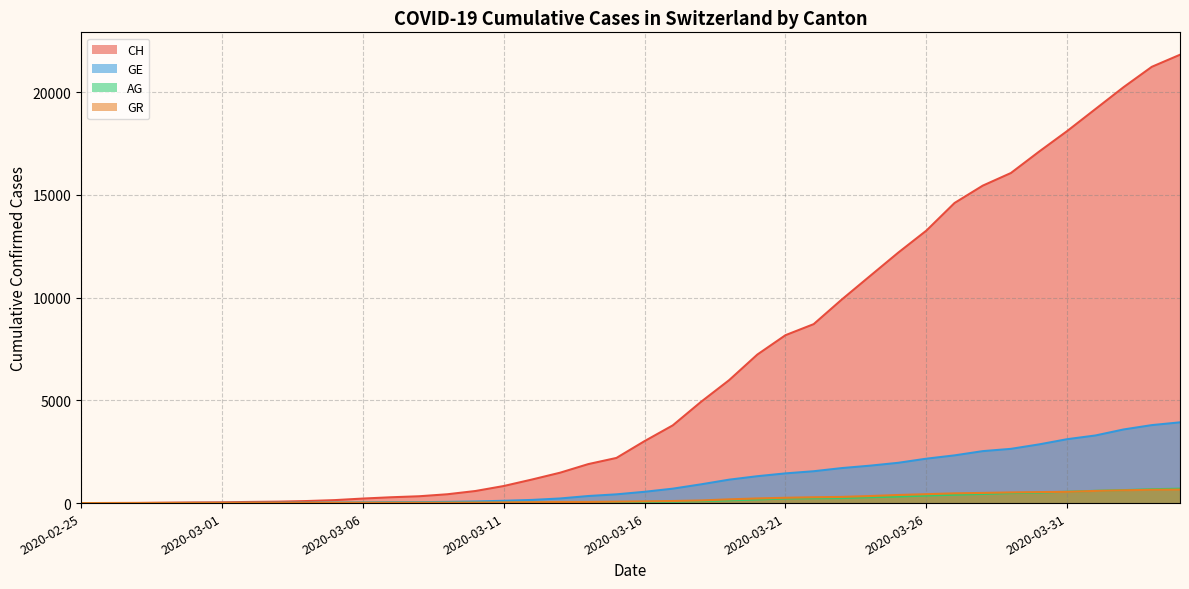

How many data points in GR are above 84?

19